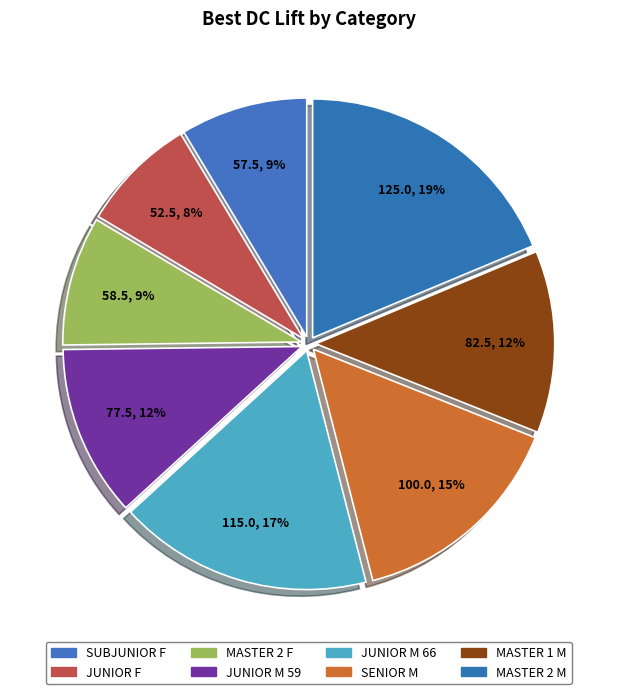

Count the number of slices in the pie.

8